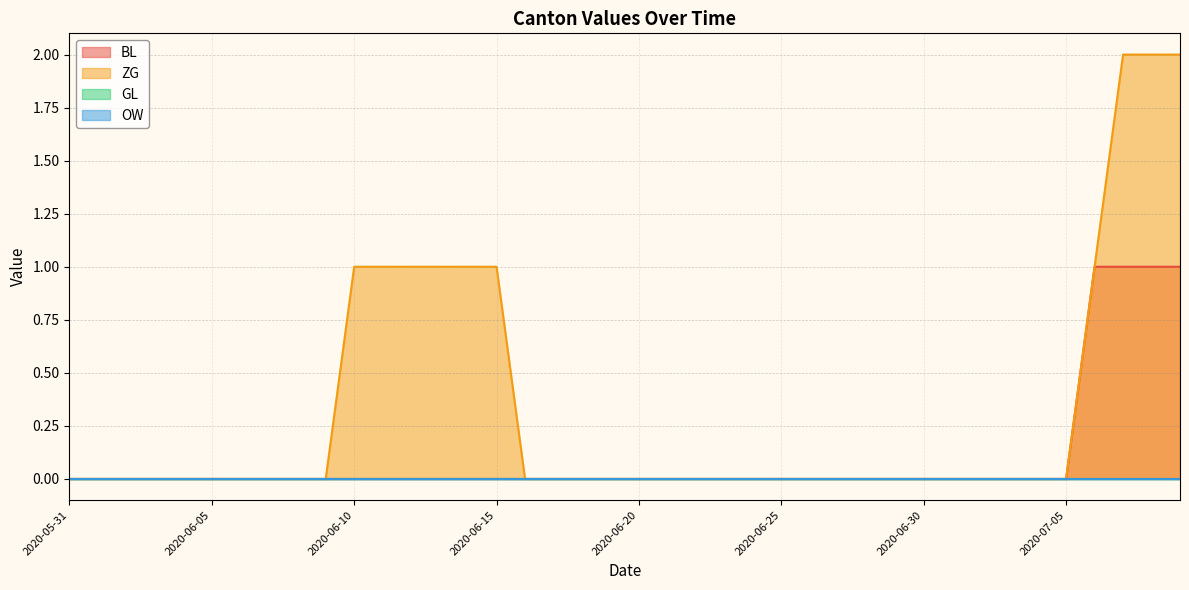

Does the chart have visible grid lines?

Yes